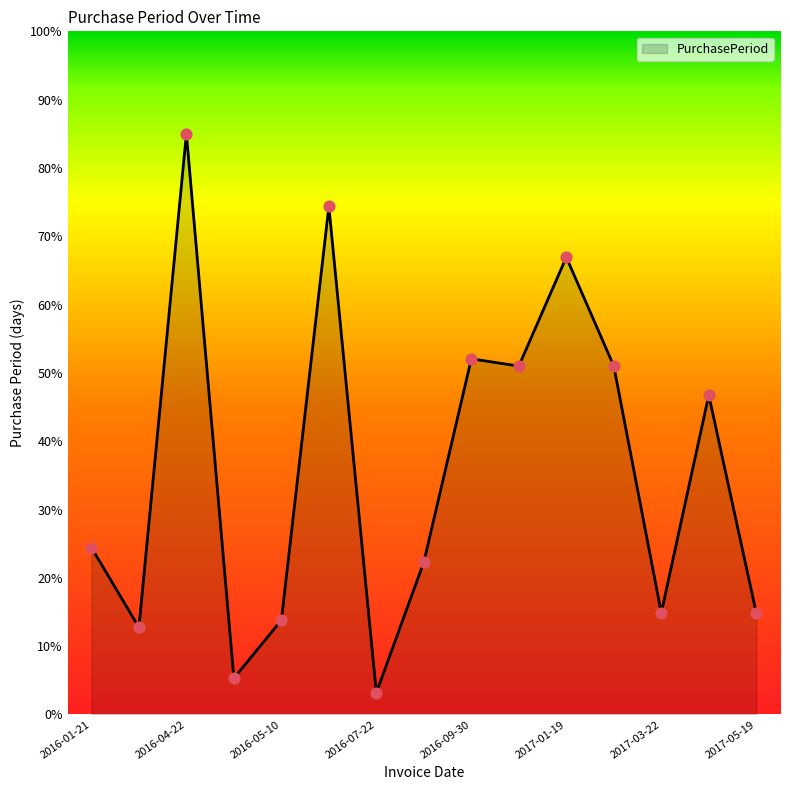

What is the maximum value shown in the chart?

85.0